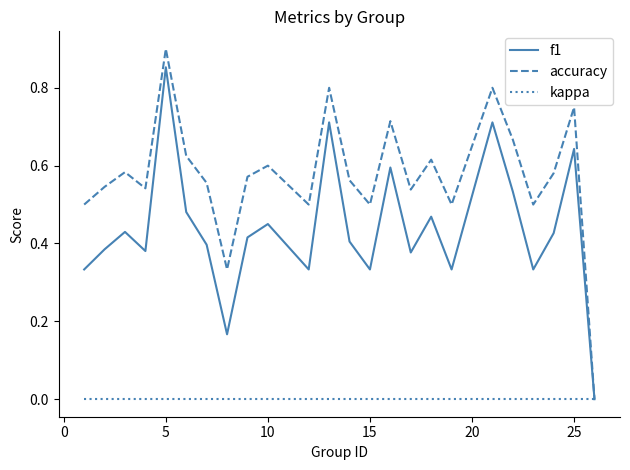

How many categories are shown in the chart?

24